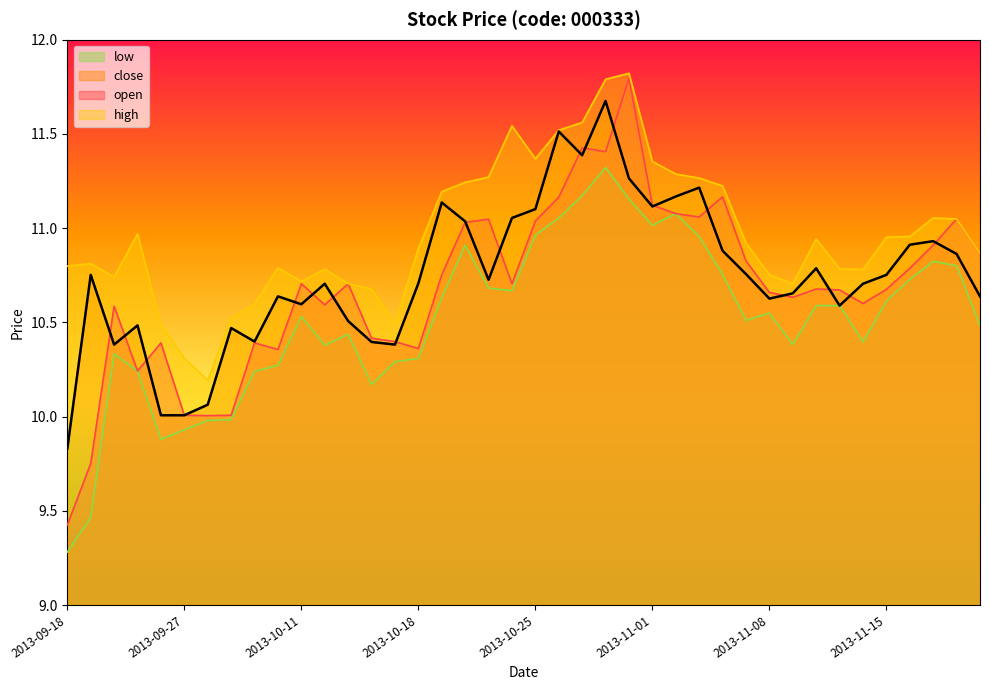

Is it true that high equals 11.2 at 2013-10-21?

True